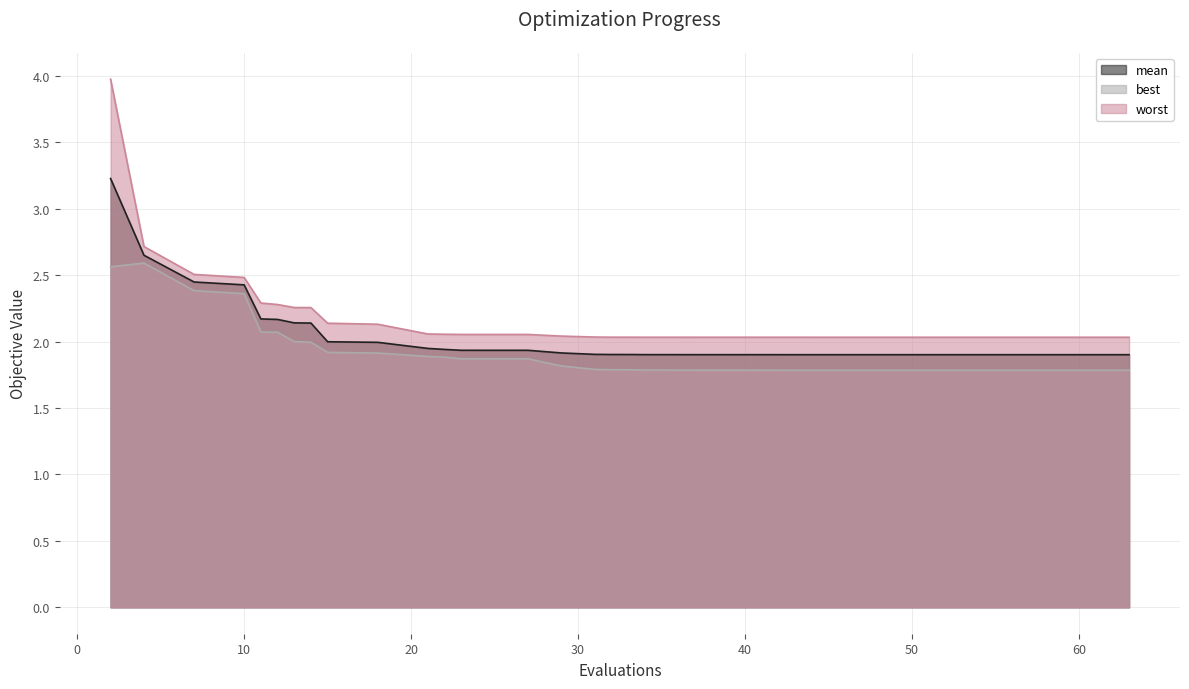

What is the average value of the worst series?

2.2